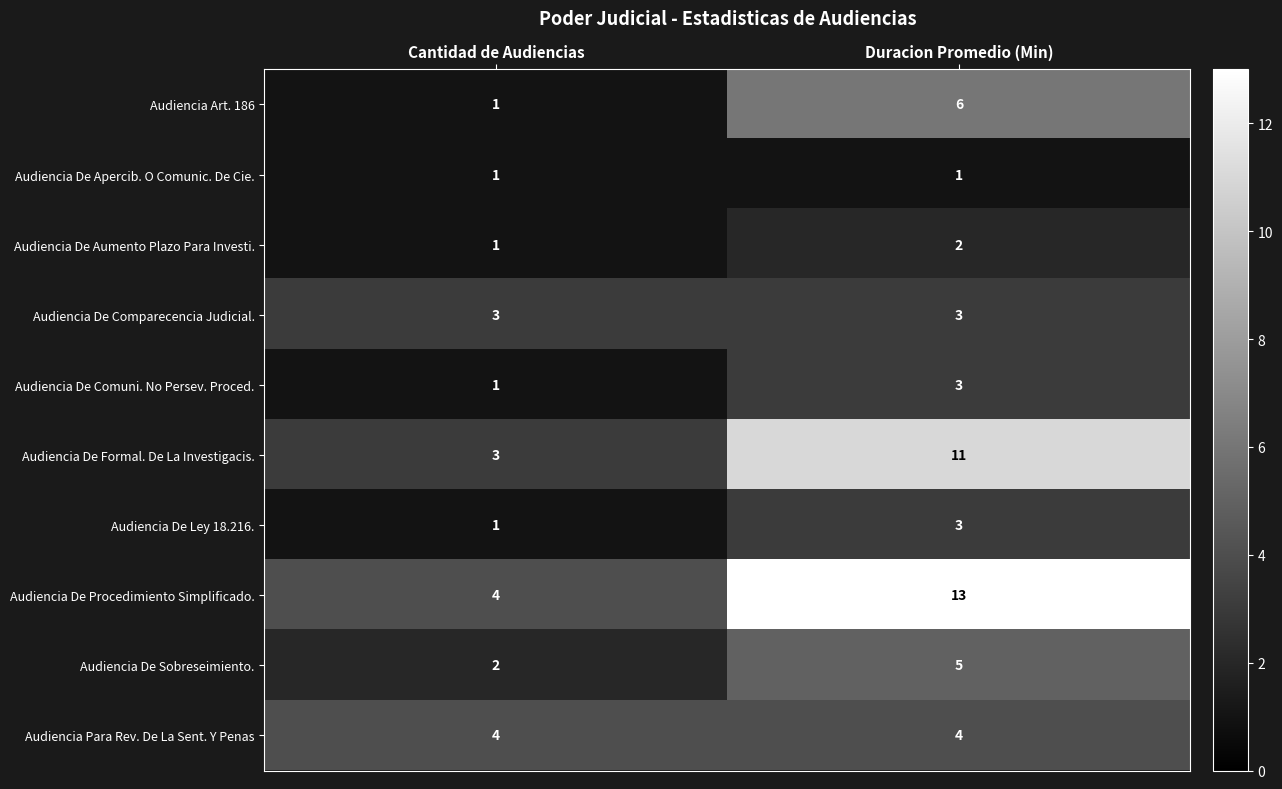

At which category does the chart reach its peak across all series?

Duracion Promedio (Min)